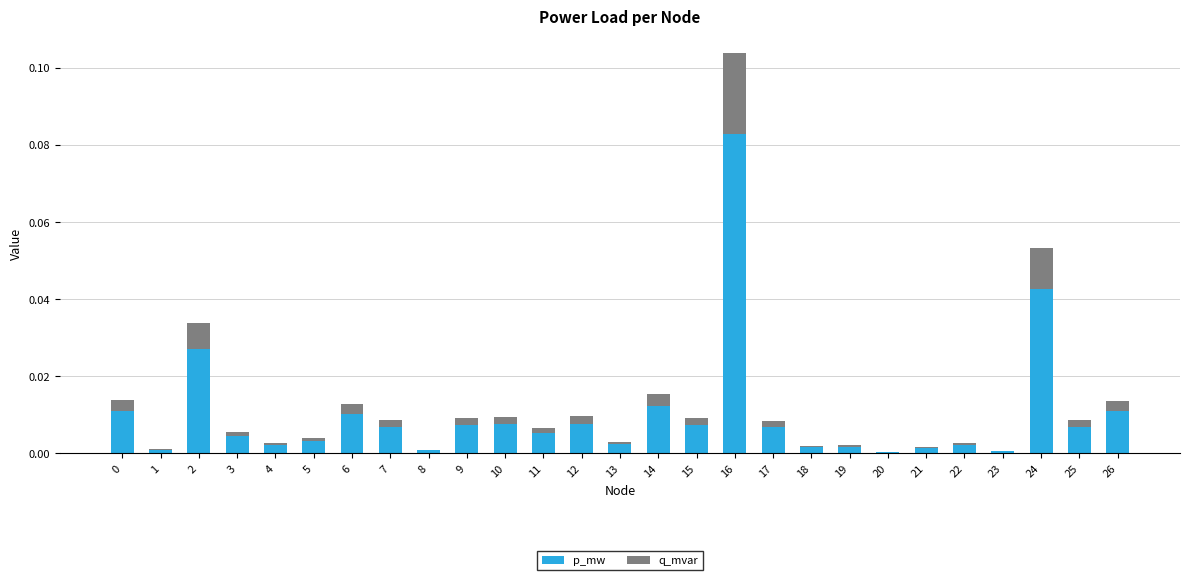

Is it true that p_mw equals 0.0 at 23?

True